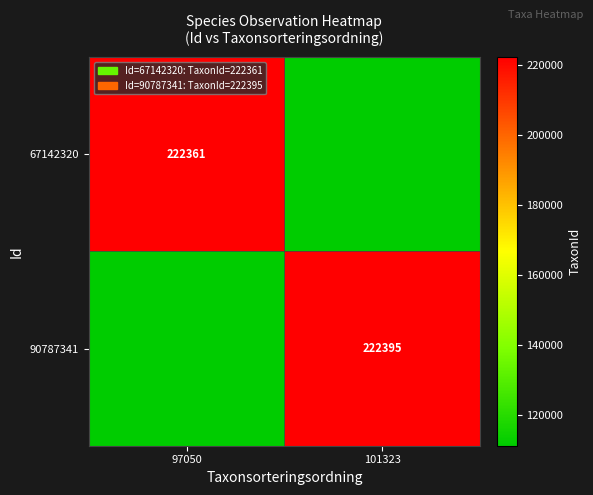

What is the spread (max minus min) of values at 101323?

111214.5